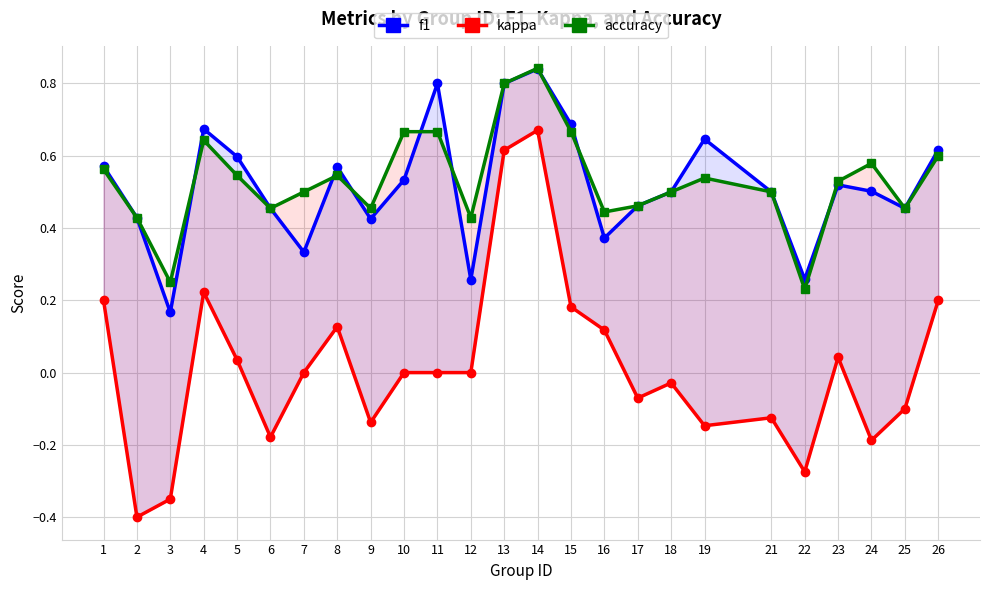

True or false: f1 and kappa cross at least once.

False